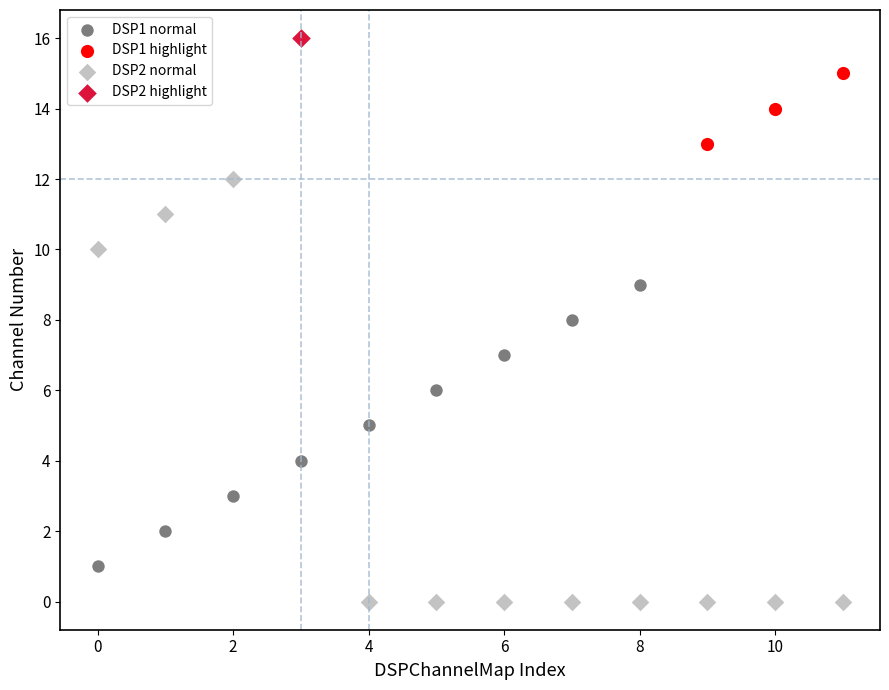

Which series reaches the minimum Y coordinate?

DSP2 normal